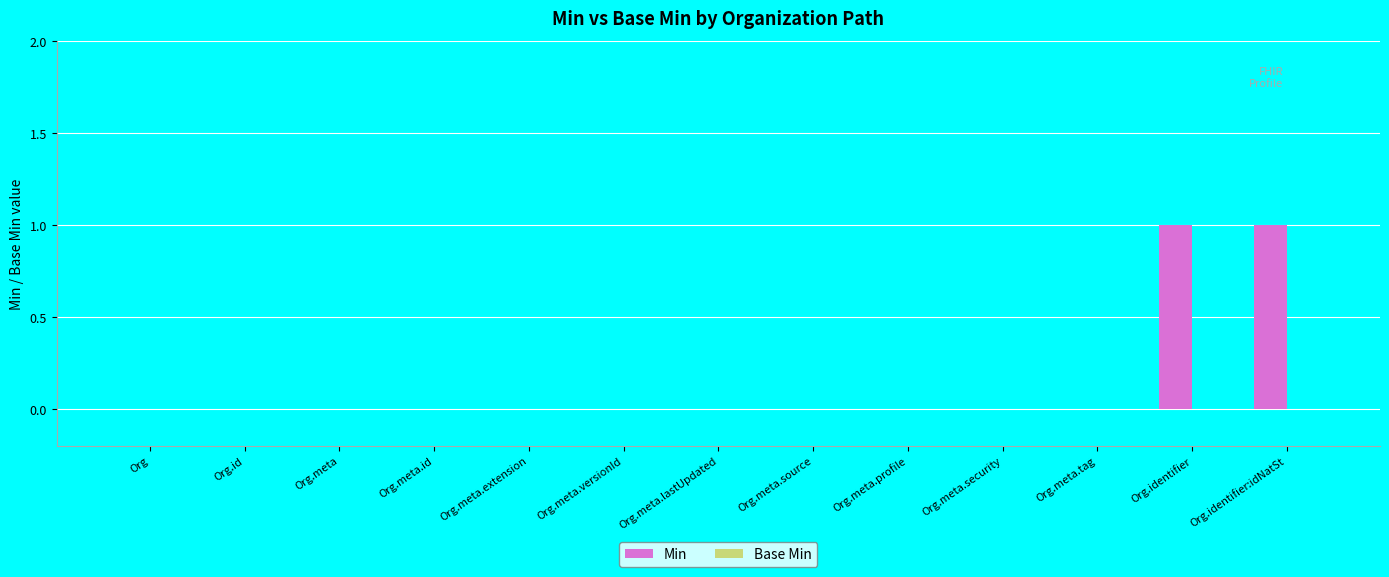

Is it true that the value at Org.meta.lastUpdated is 1?

False